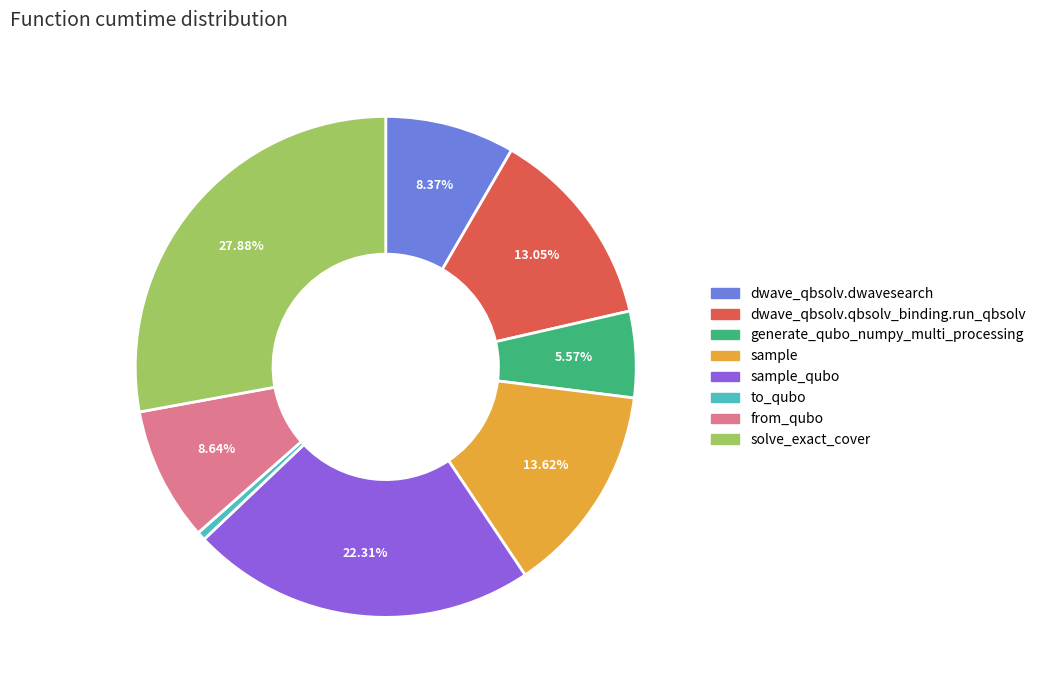

What portion of the pie excludes sample?

86.4%